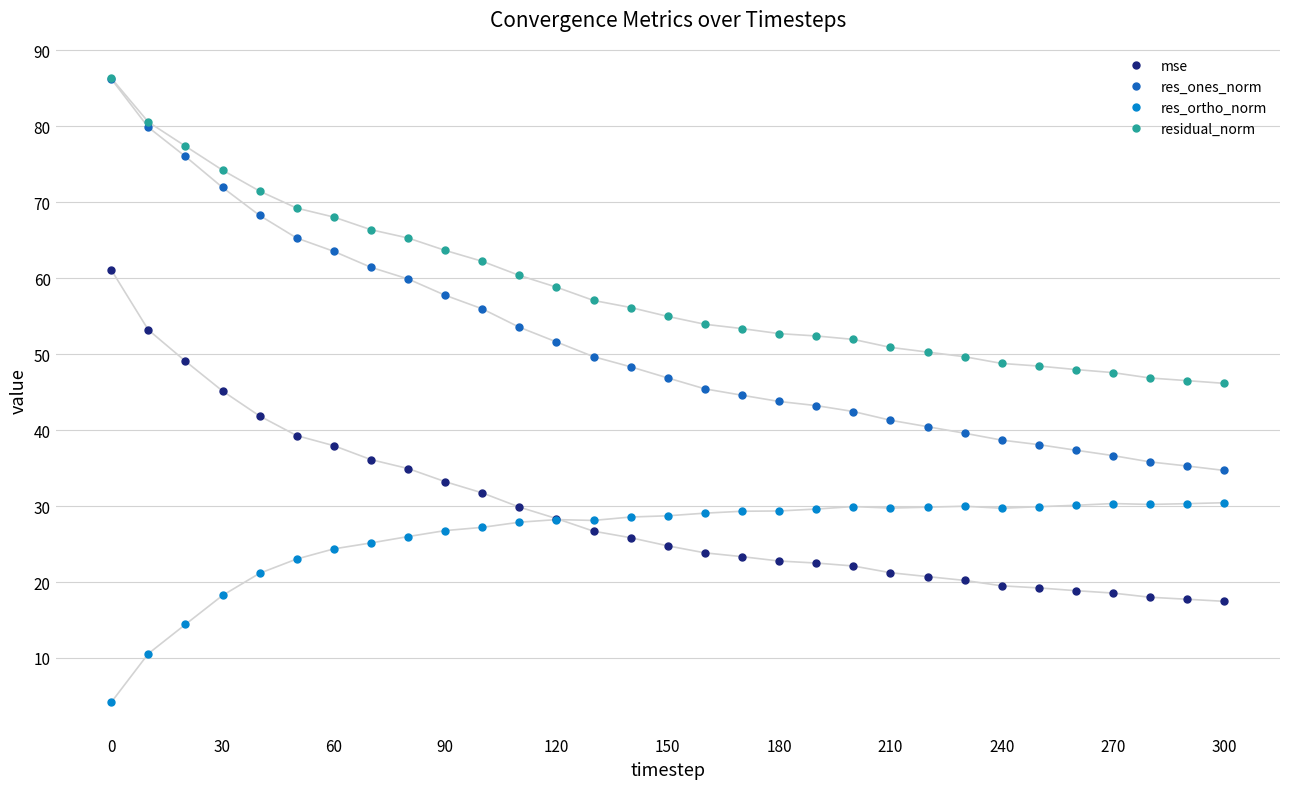

True or false: mse and res_ones_norm intersect in this chart.

False